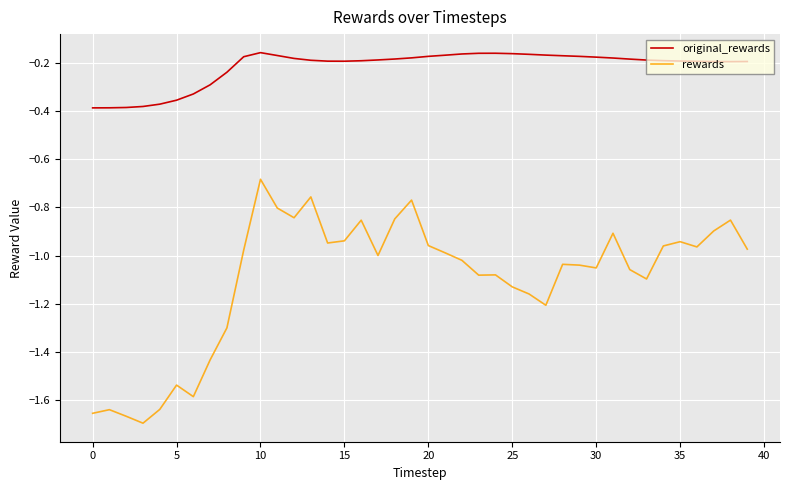

Which series has the widest spread of values?

rewards